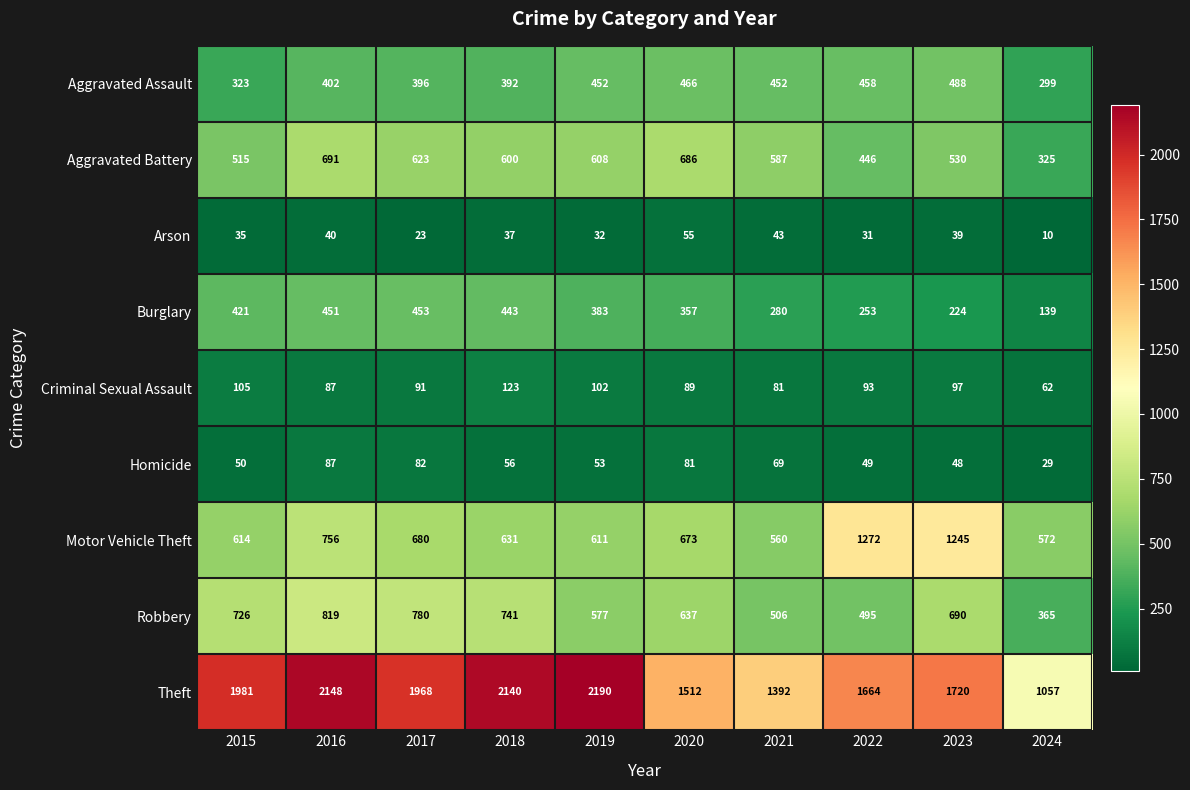

Rank the categories by Homicide value from highest to lowest.

2016, 2017, 2020, 2021, 2018, 2019, 2015, 2022, 2023, 2024